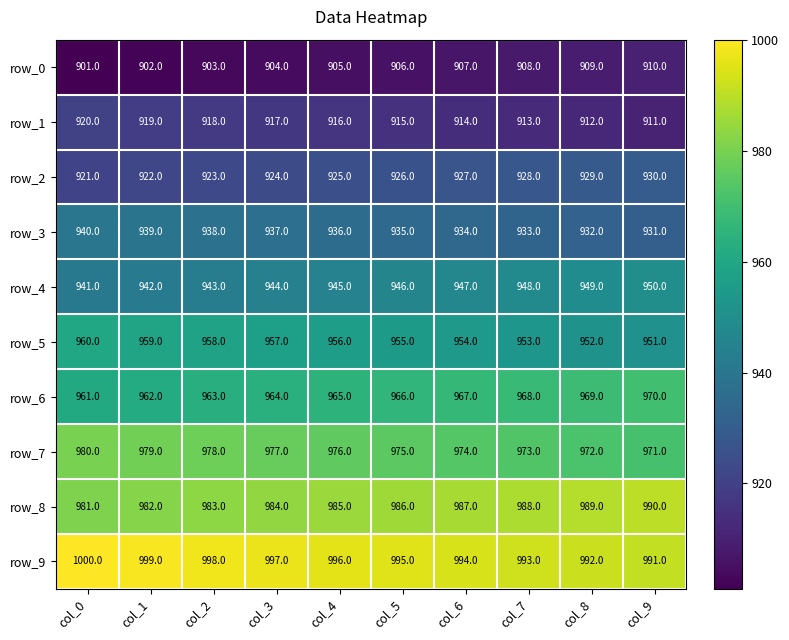

Read the row_5 value at col_6.

954